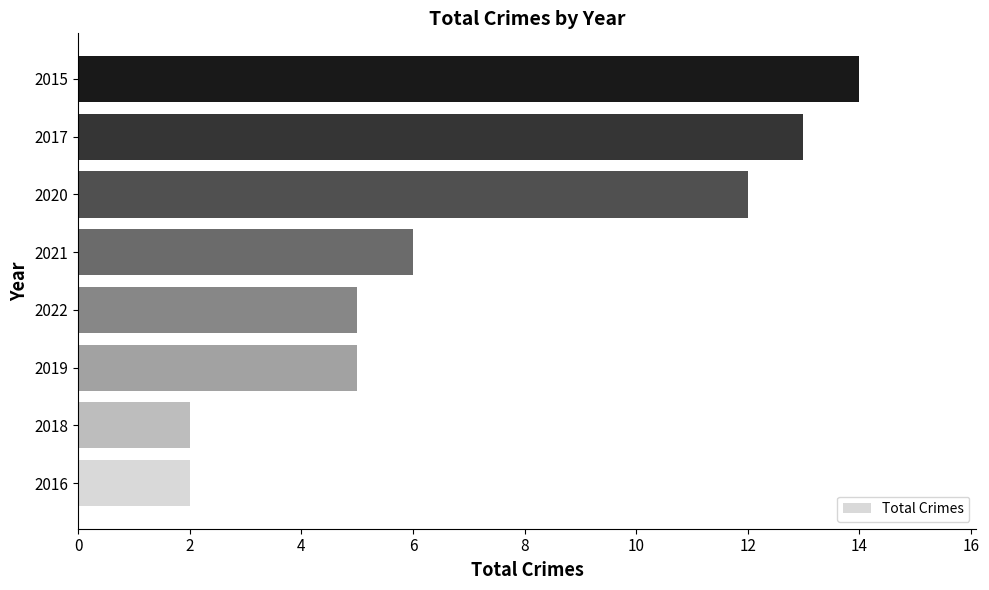

Which category has the highest value across all series?

2015